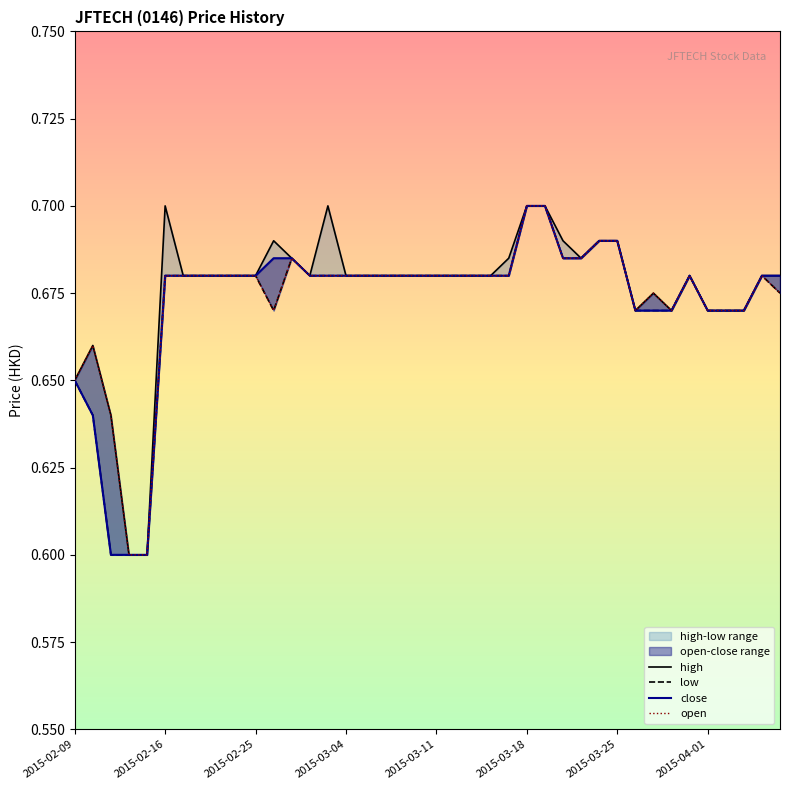

What are all the series names shown in the legend?

high, low, close, open